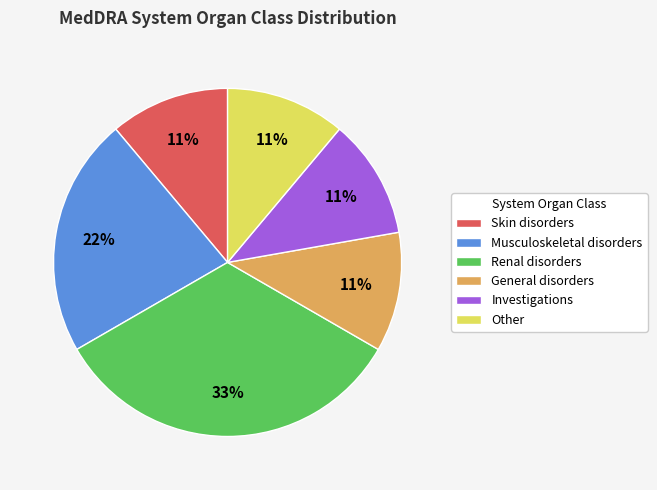

What is the ratio of the value at General disorders to the value at Musculoskeletal disorders?

0.5